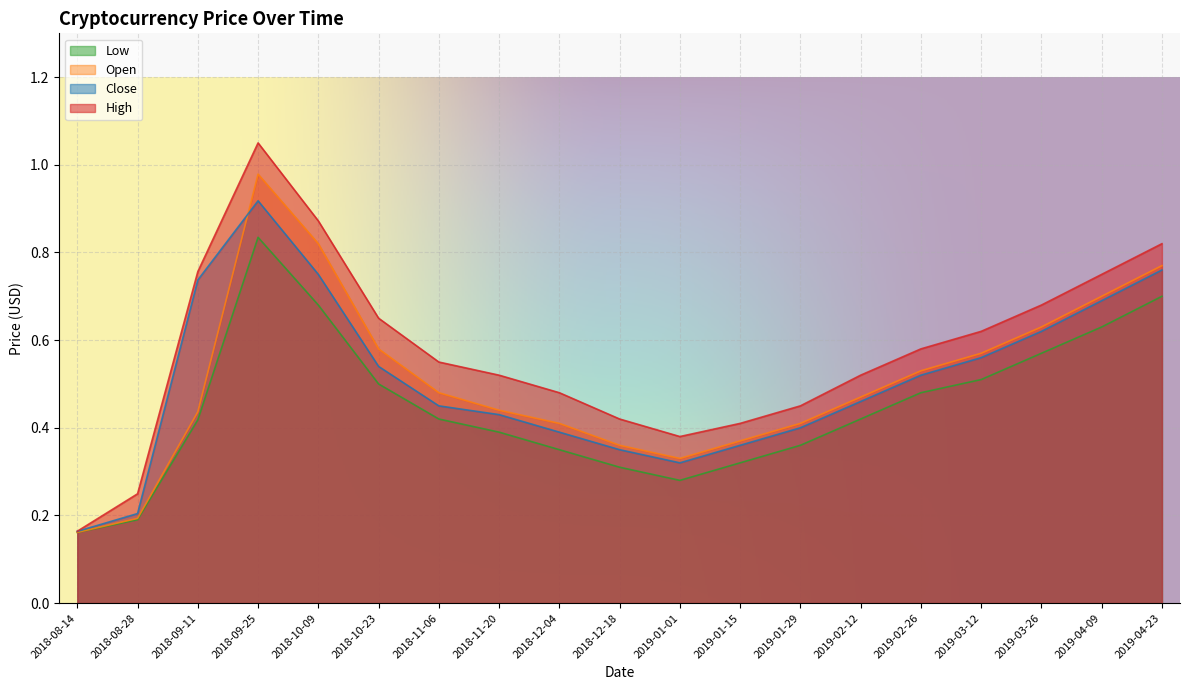

What position from the left is 2018-08-14?

1